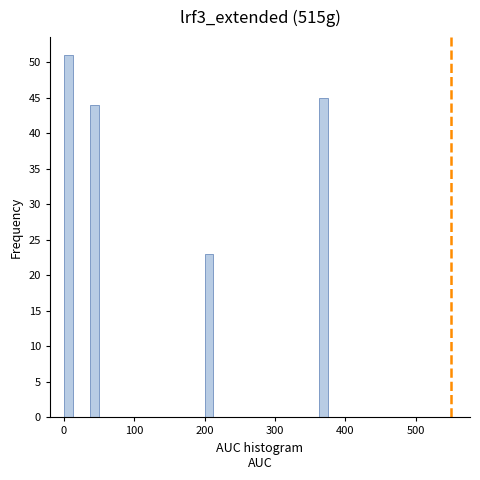

Around what value on the x-axis is the tallest bar? Give the approximate position of its centre, as read against the axis.

10